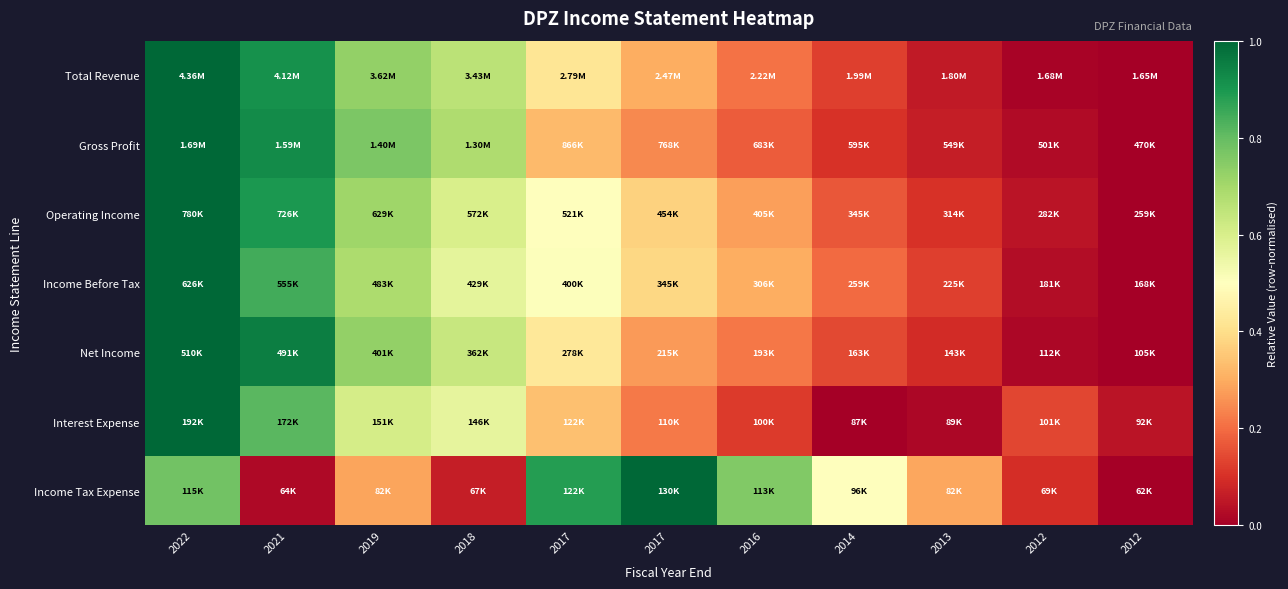

Rank the series by their maximum value, from lowest to highest.

Income Tax Expense, Interest Expense, Net Income, Income Before Tax, Operating Income, Gross Profit, Total Revenue